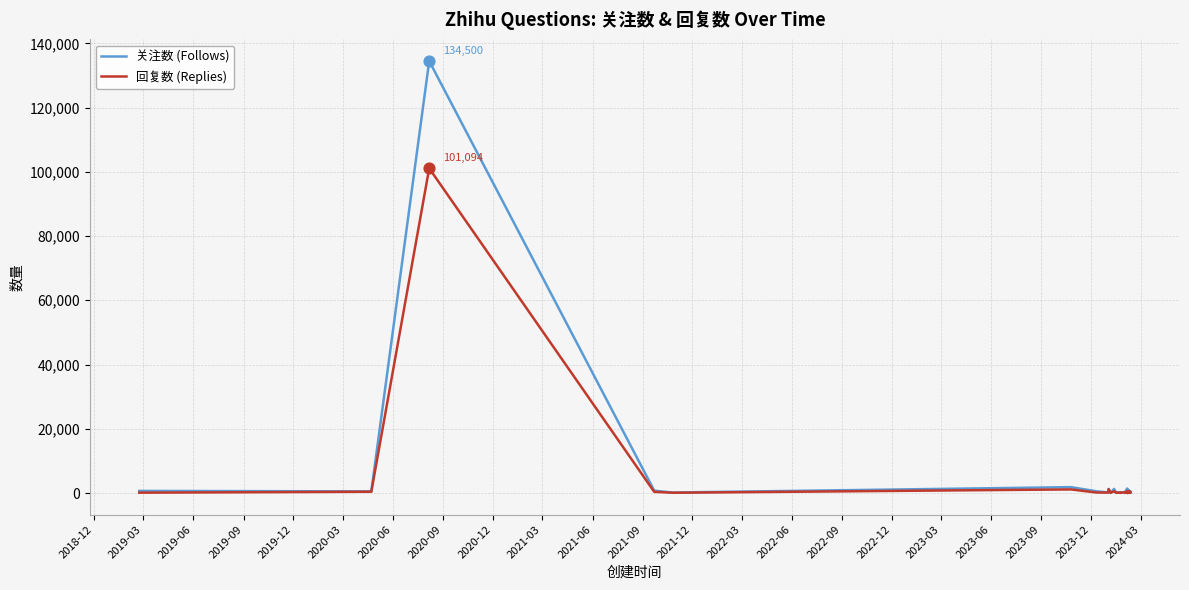

Which series has the largest total across all categories?

关注数 (Follows)